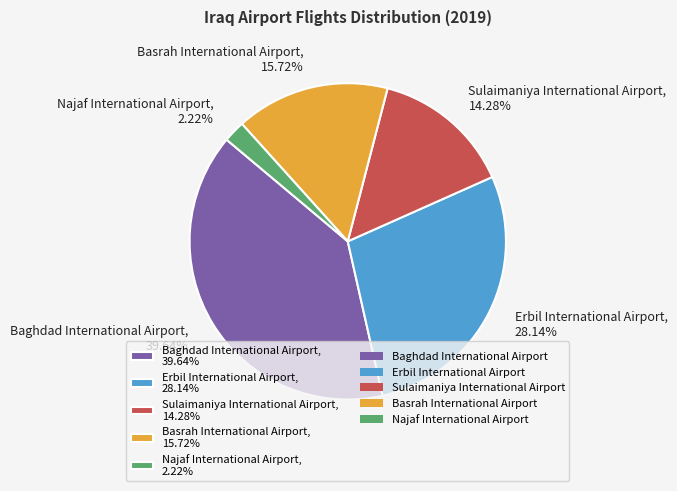

The Baghdad International Airport slice represents 40% of the pie. True or false?

True